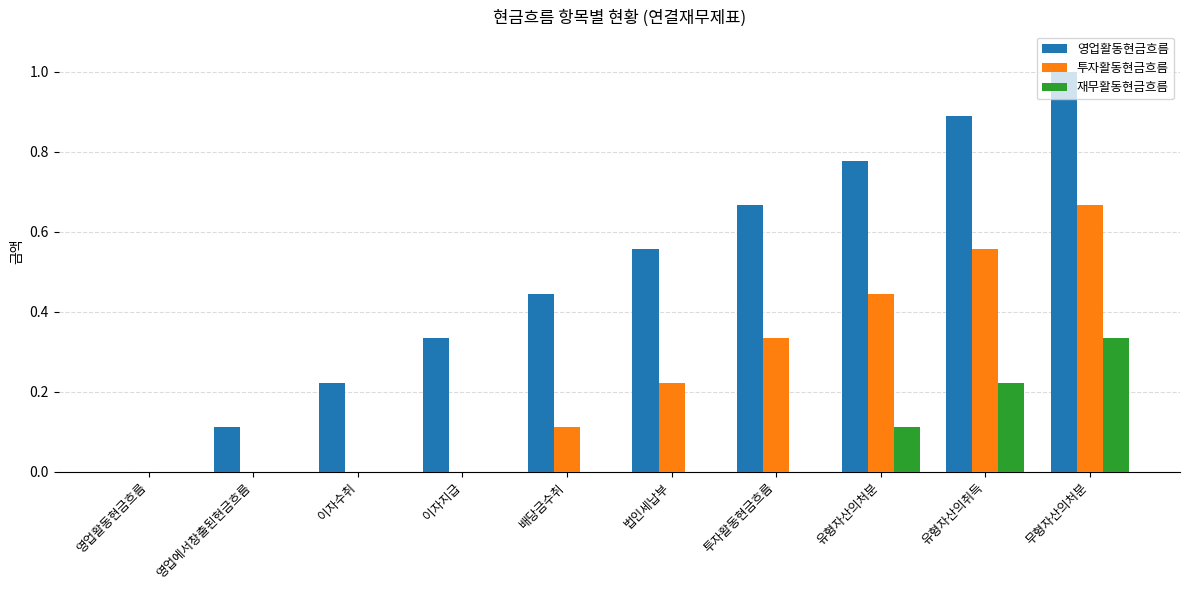

Are the bars grouped side by side (vs. stacked)?

Yes